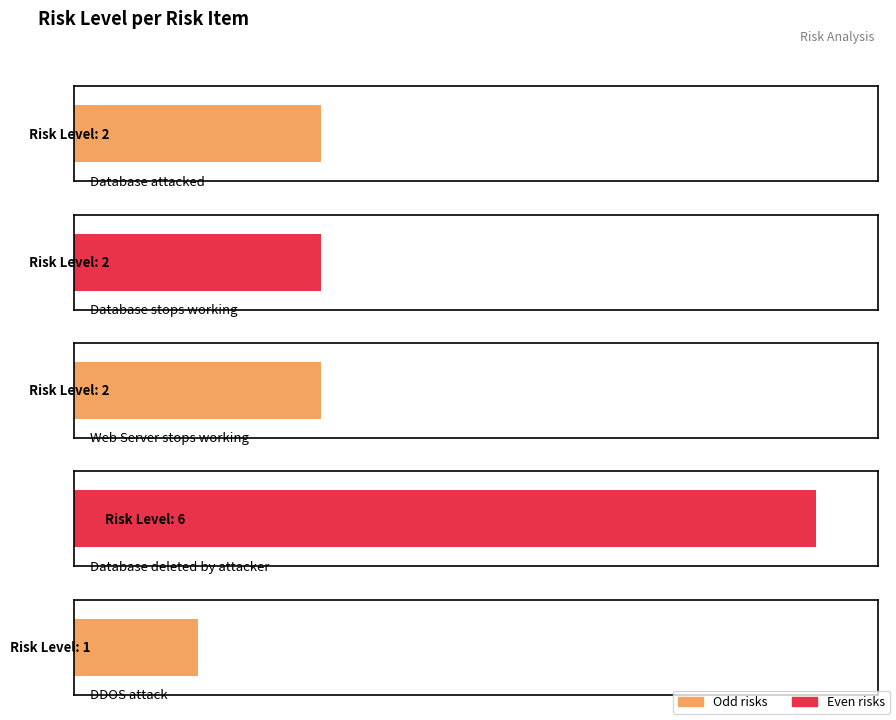

Are the bars grouped side by side (vs. stacked)?

No